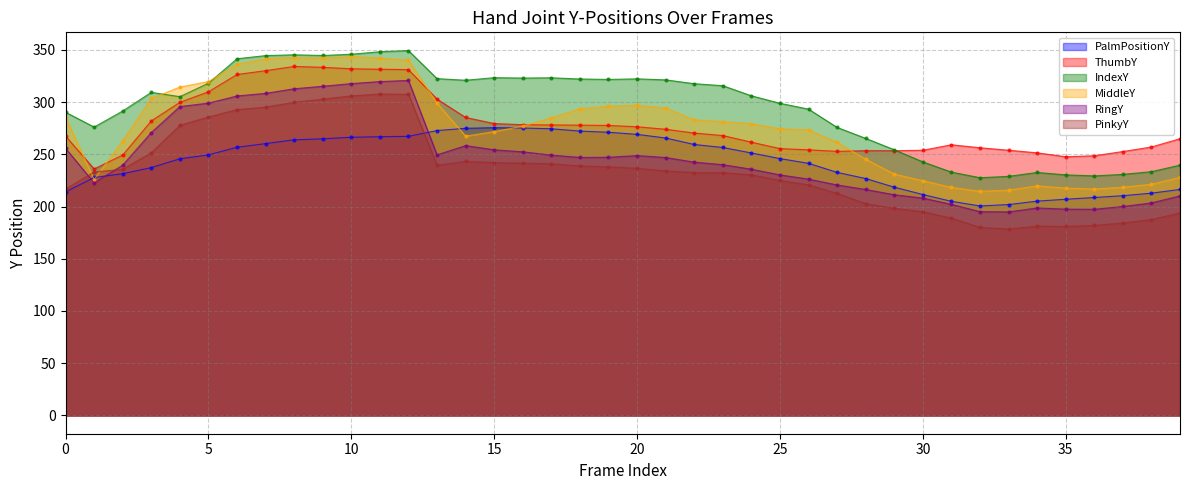

True or false: PinkyY has more than 1 points higher than both neighbors.

True